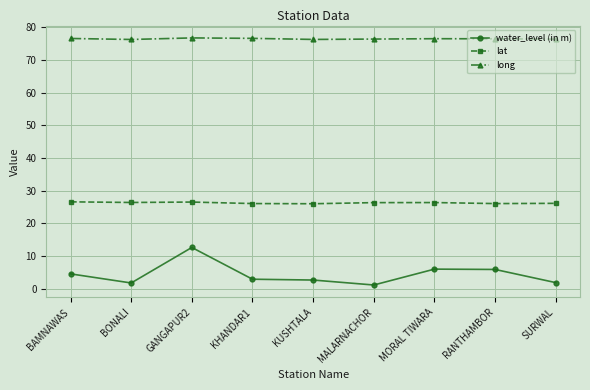

What is the value of the long point at the 1st from the left?

76.6